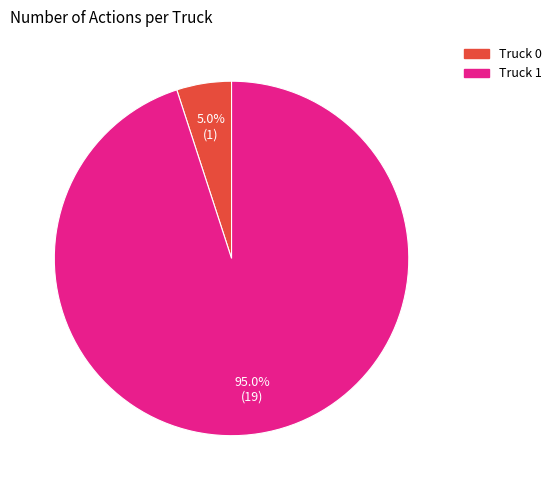

Which slice represents more than half of the pie?

Truck 1